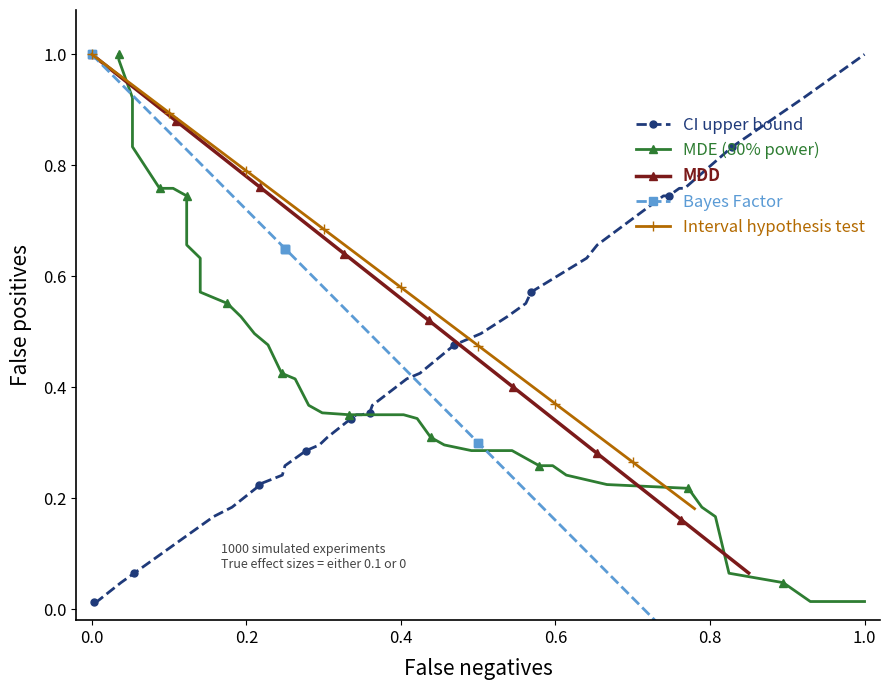

What is the average value of the MDD series?

0.5